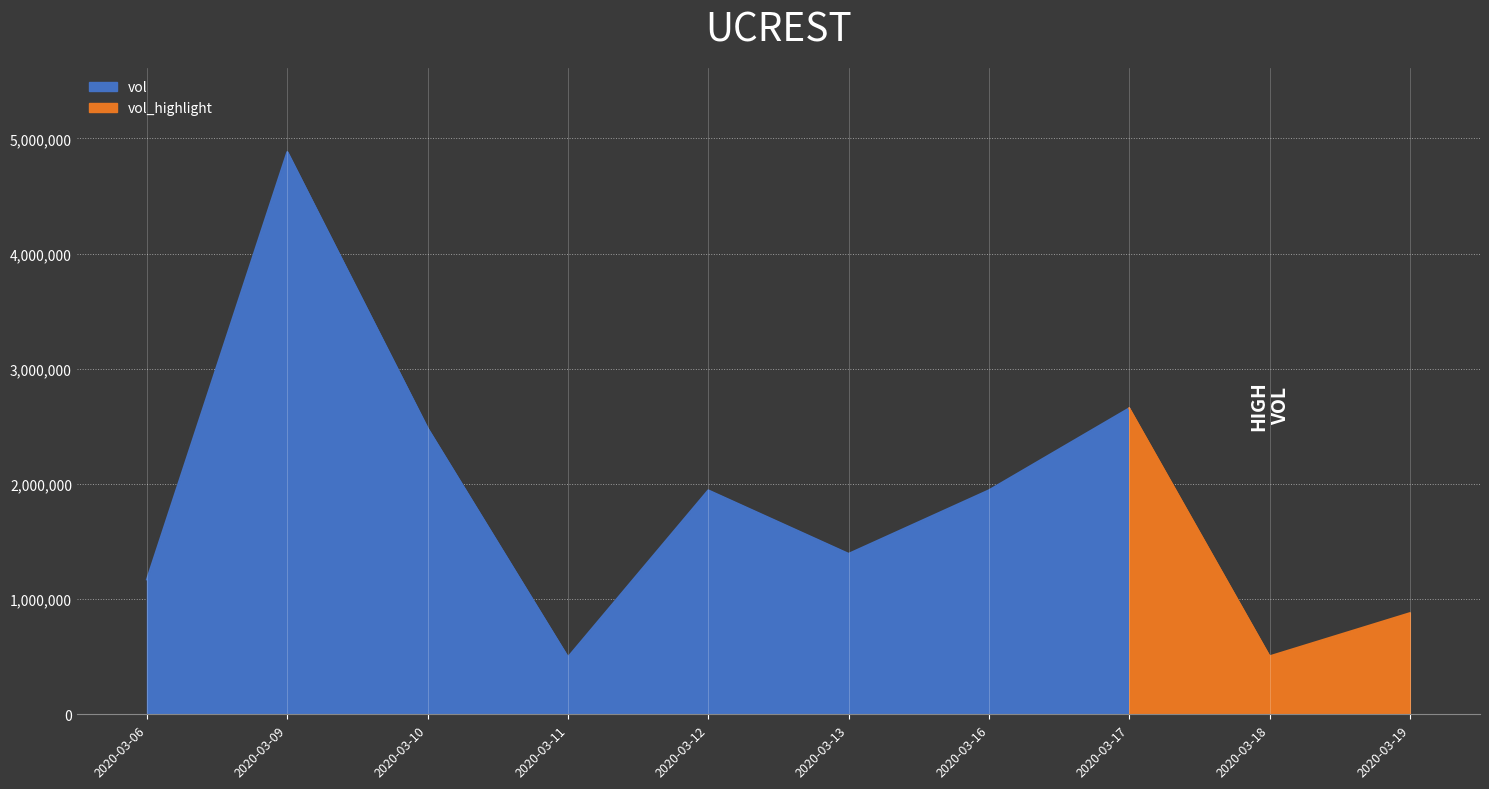

What is the highest value of the vol series?

4880500